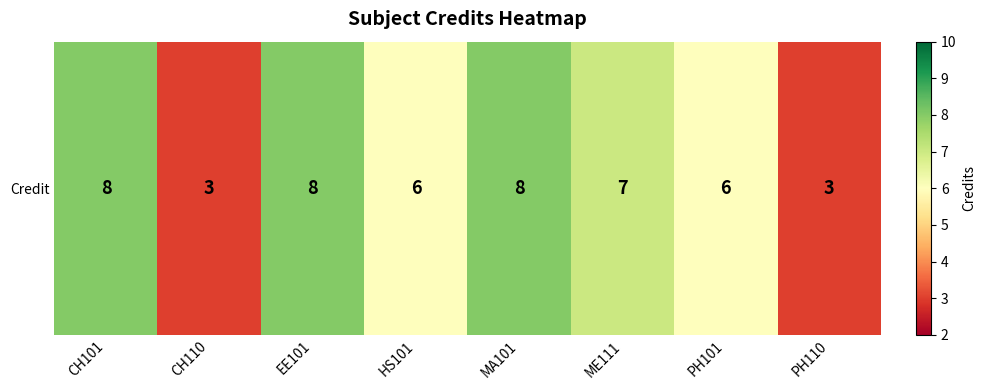

Reading right to left, extract all data points from this chart.

PH110=3	PH101=6	ME111=7	MA101=8	HS101=6	EE101=8	CH110=3	CH101=8